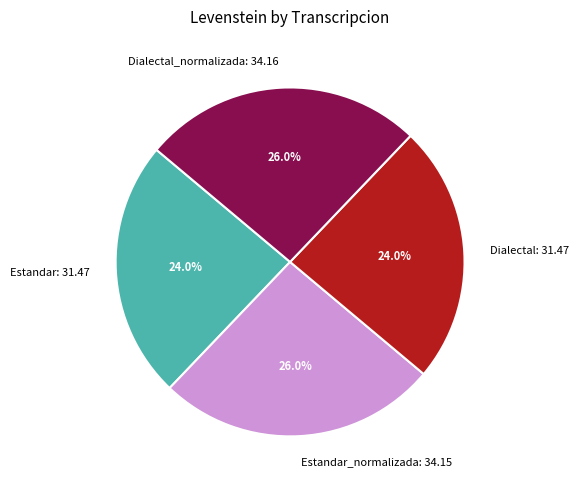

To the nearest percent, what is the average slice percentage?

25%